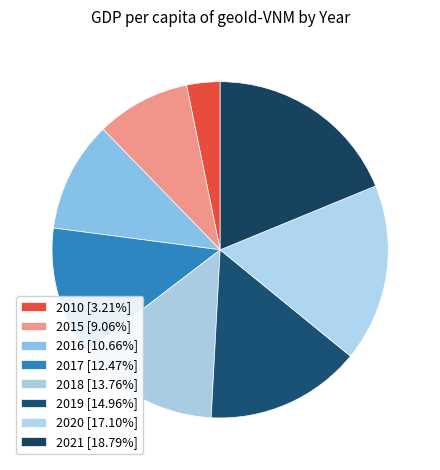

Which has a higher value, 2017 or 2021?

2021